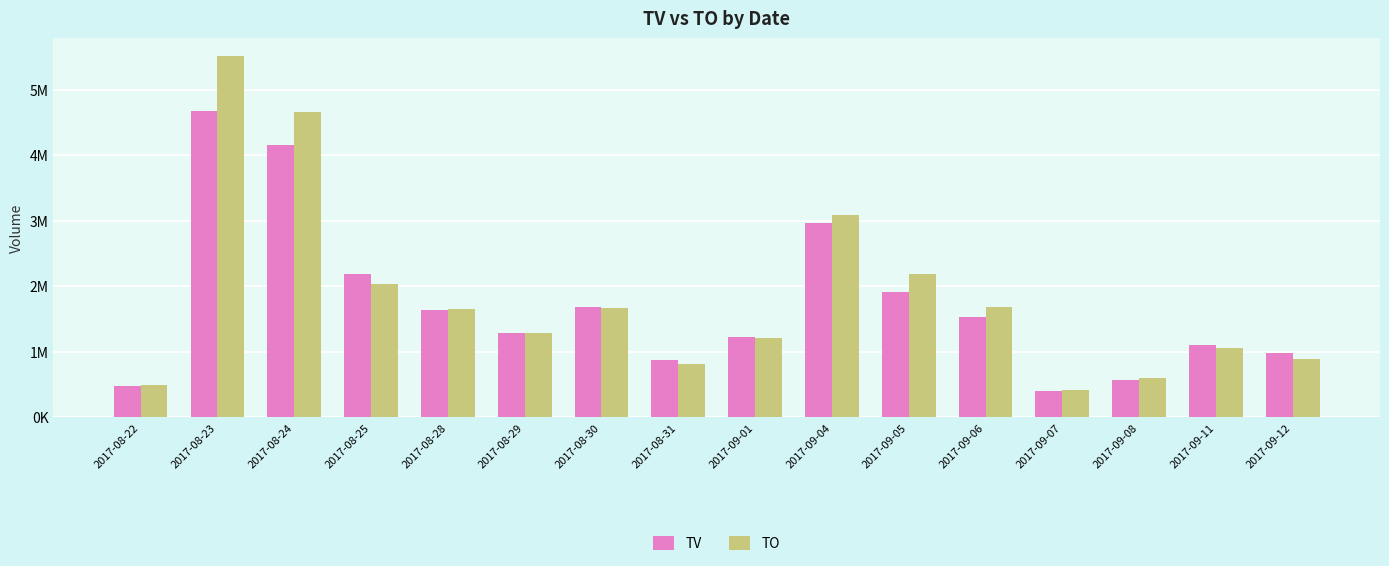

What are all the series names shown in the legend?

TV, TO